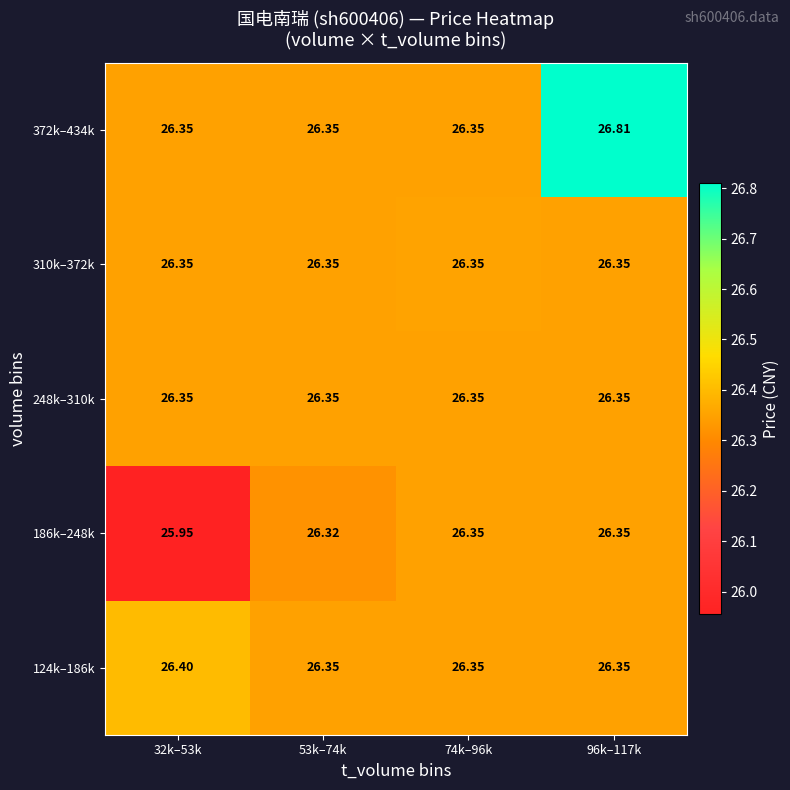

How many distinct data groups are displayed?

5